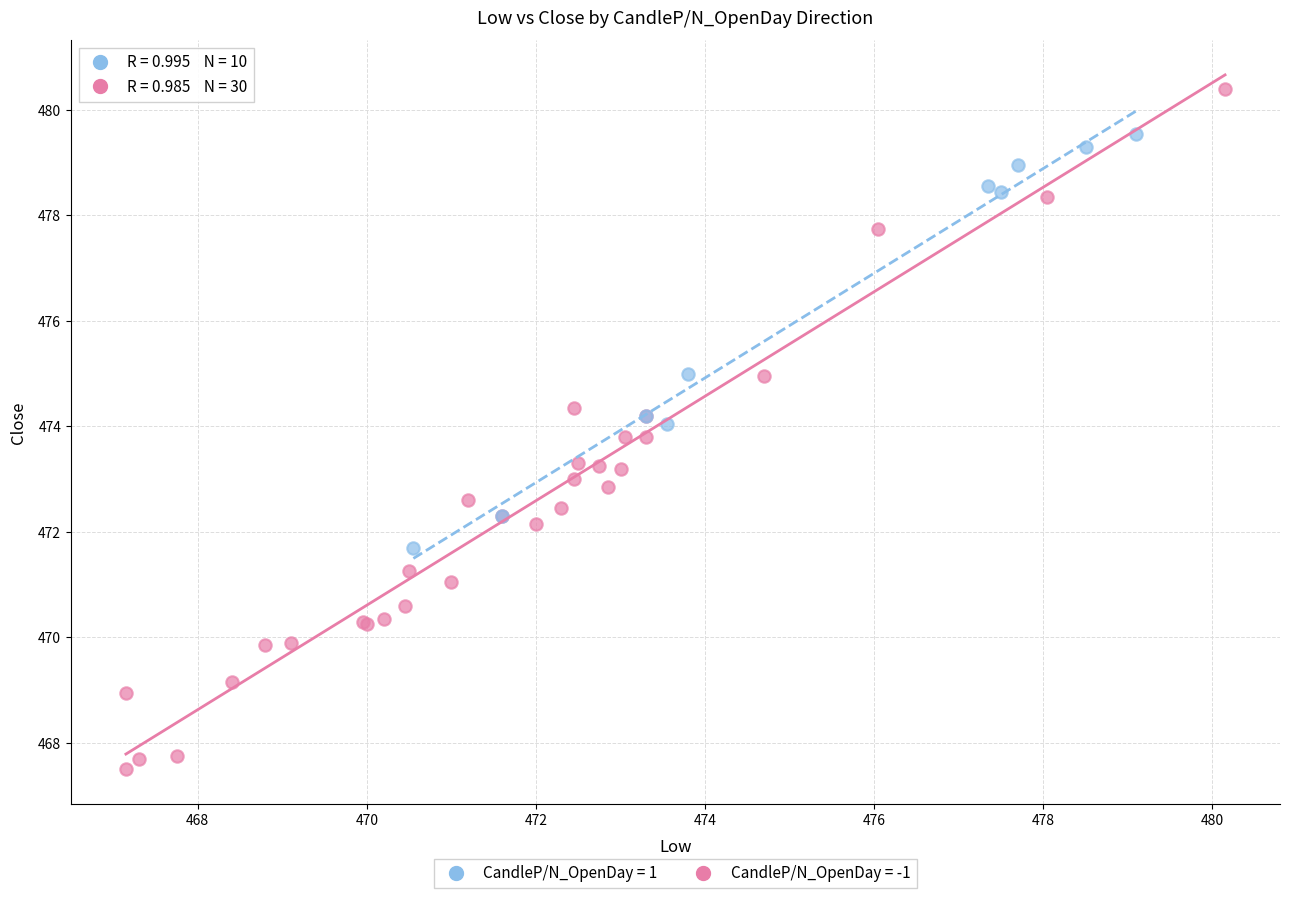

Which series reaches the minimum Y coordinate?

CandleP/N_OpenDay = -1